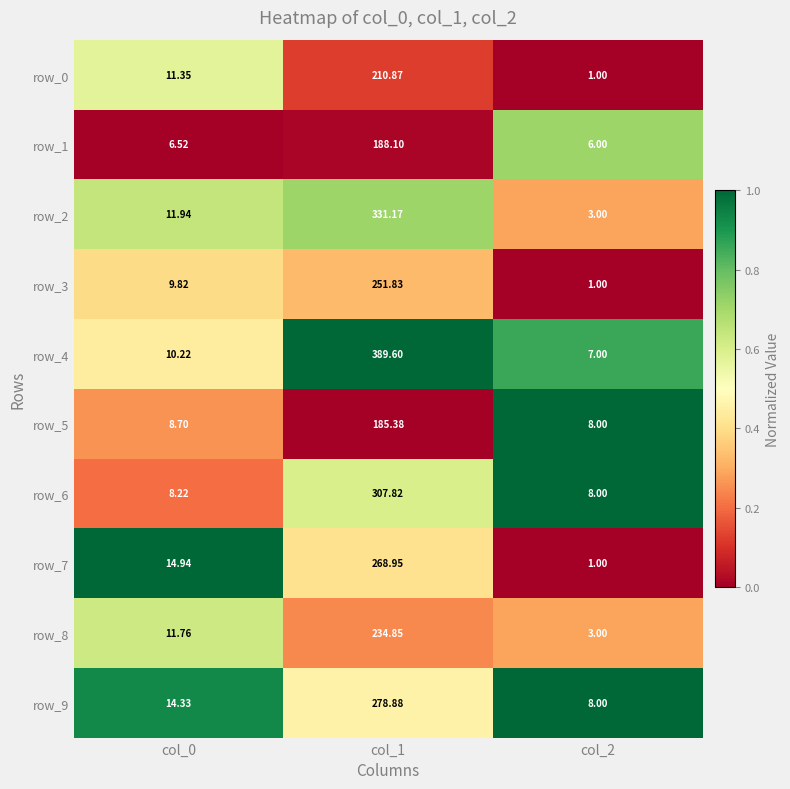

Which series changed the most between col_0 and col_2?

row_7